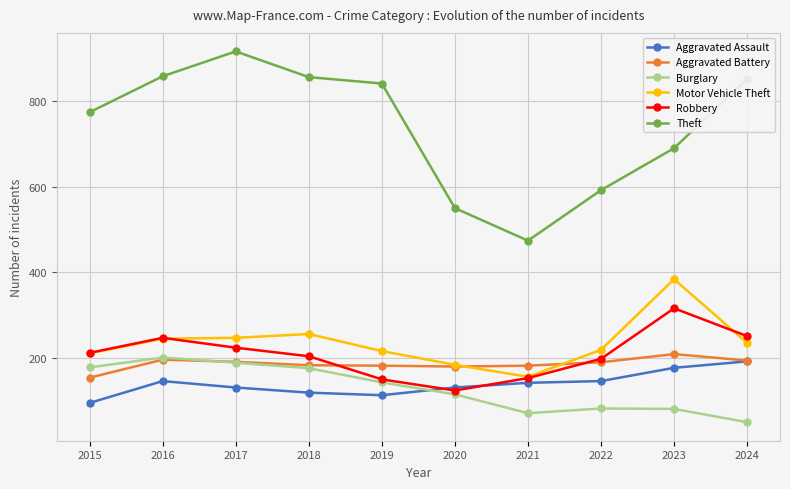

What is the highest value of the Aggravated Battery series?

209